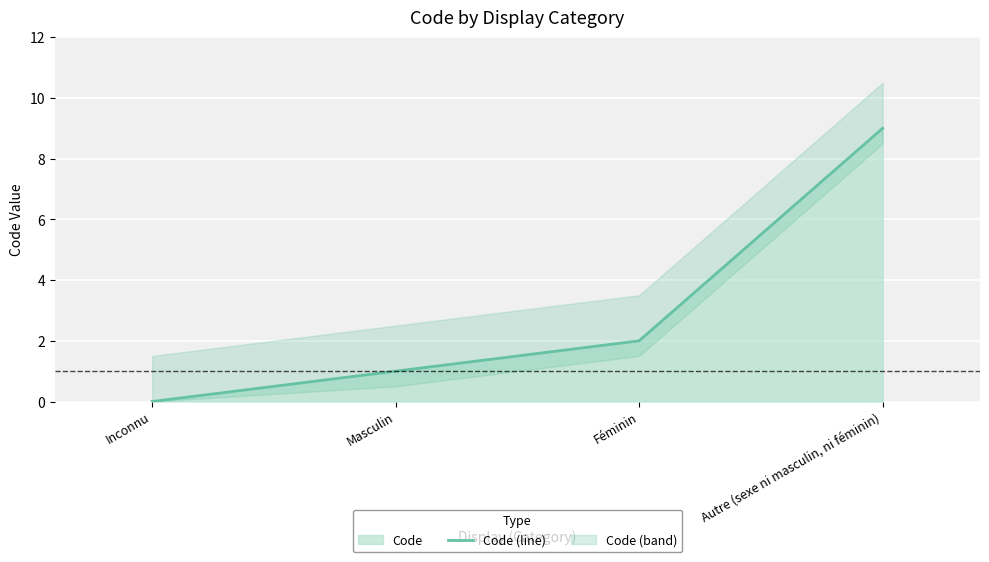

What is the ratio of the value at Masculin to the value at Autre (sexe ni masculin, ni féminin)?

0.1